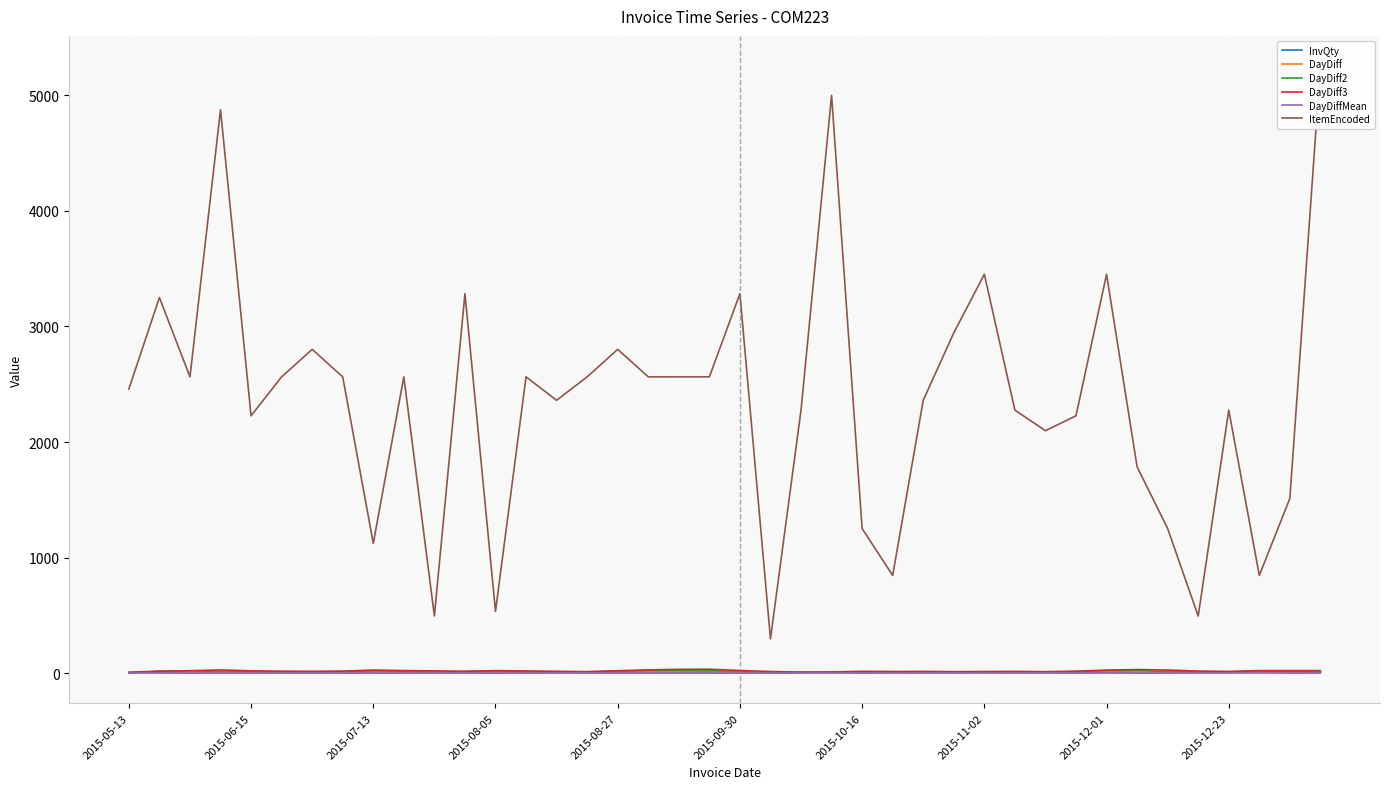

In DayDiff3, how many points are lower than both neighbors (excluding endpoints)?

8